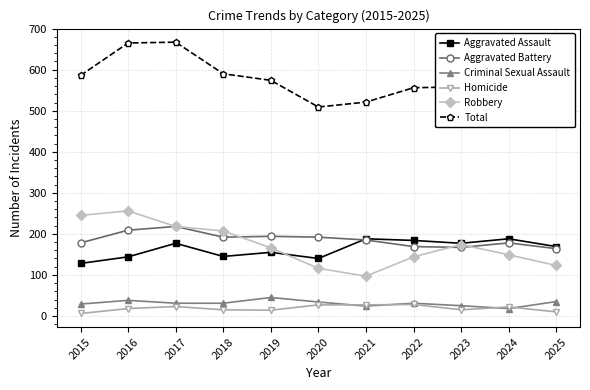

Is it true that Aggravated Battery equals 226 at 2023?

False